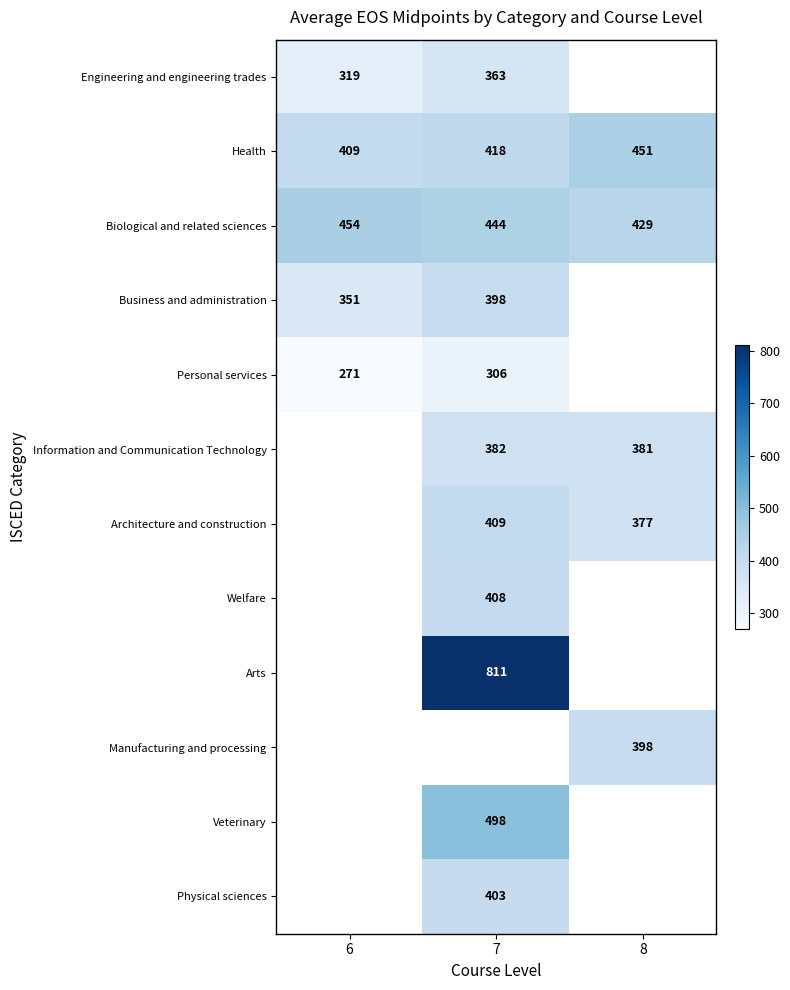

The value of Arts at 7 is 811. True or false?

True